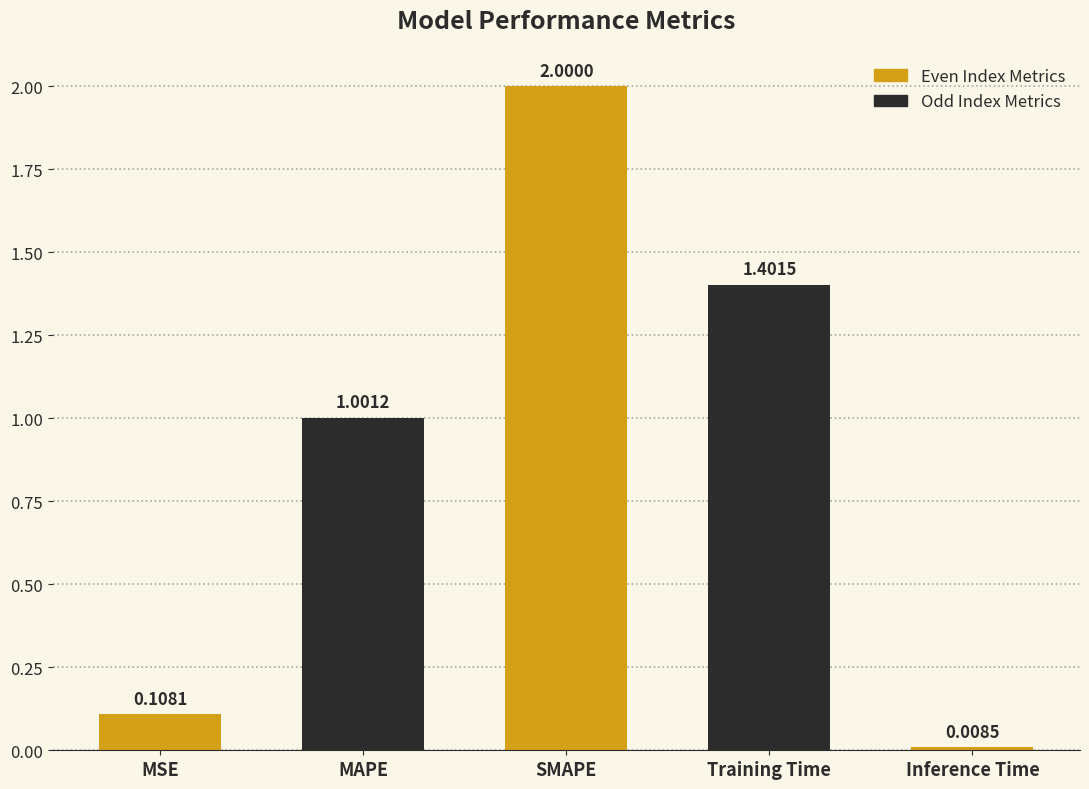

Between MSE and SMAPE, which is larger?

SMAPE